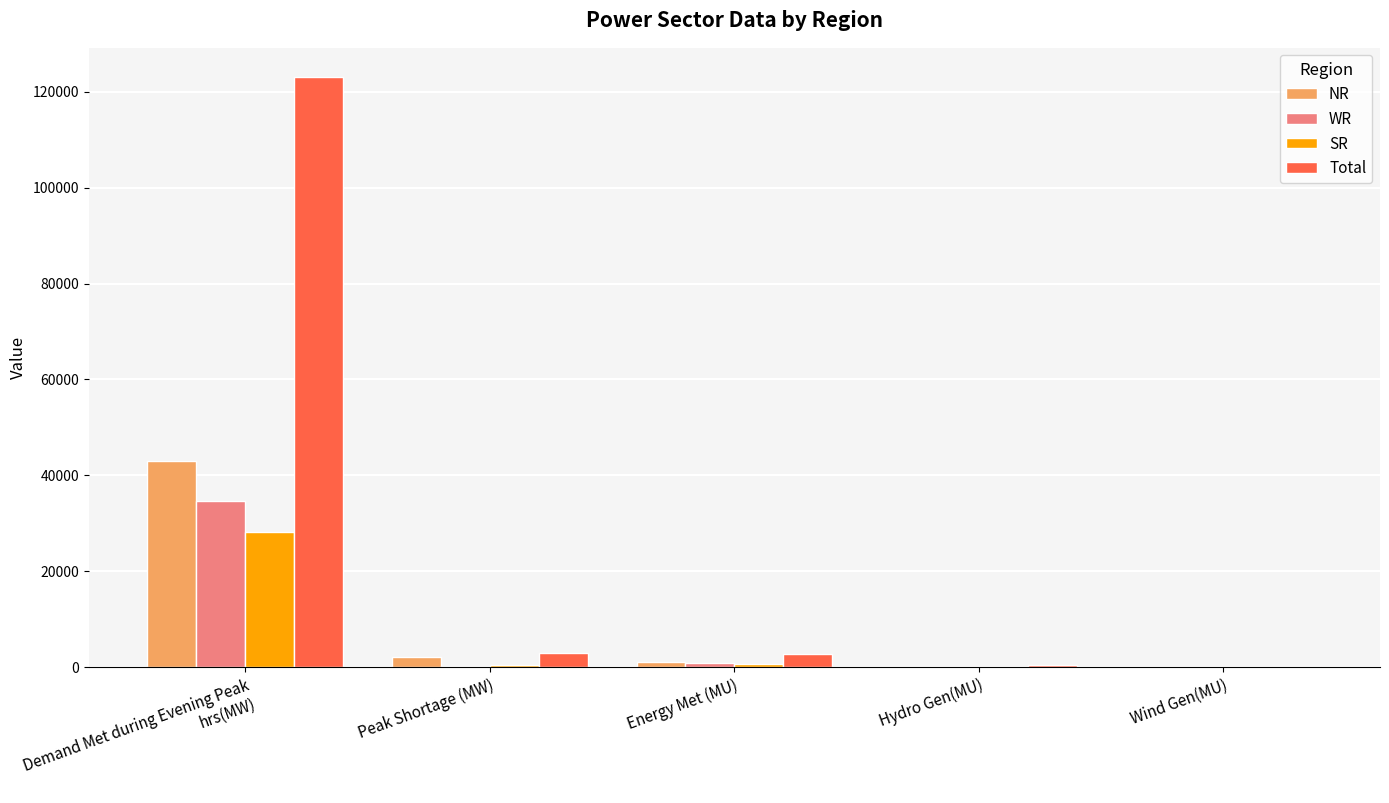

What is the sum of all Total values?

129418